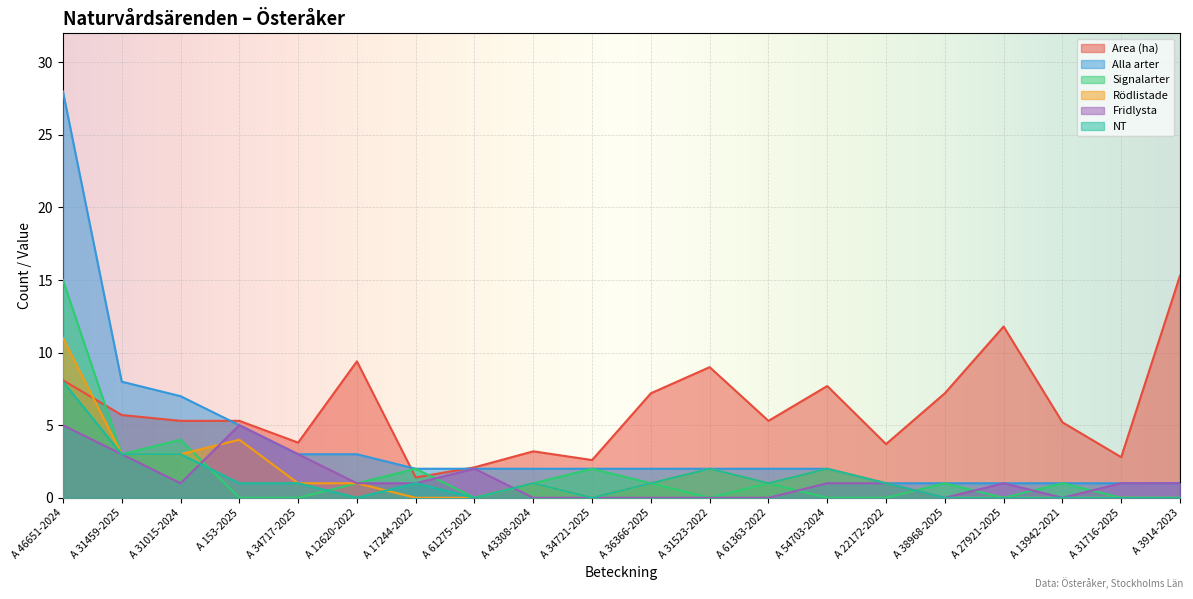

Count the number of data series in this chart.

6